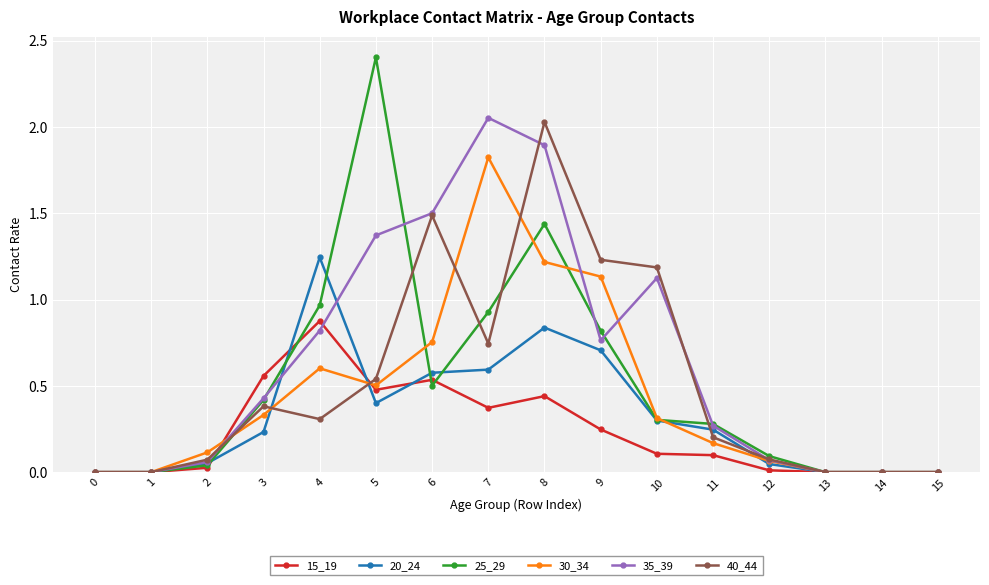

At which category is the sum across all series the highest?

8